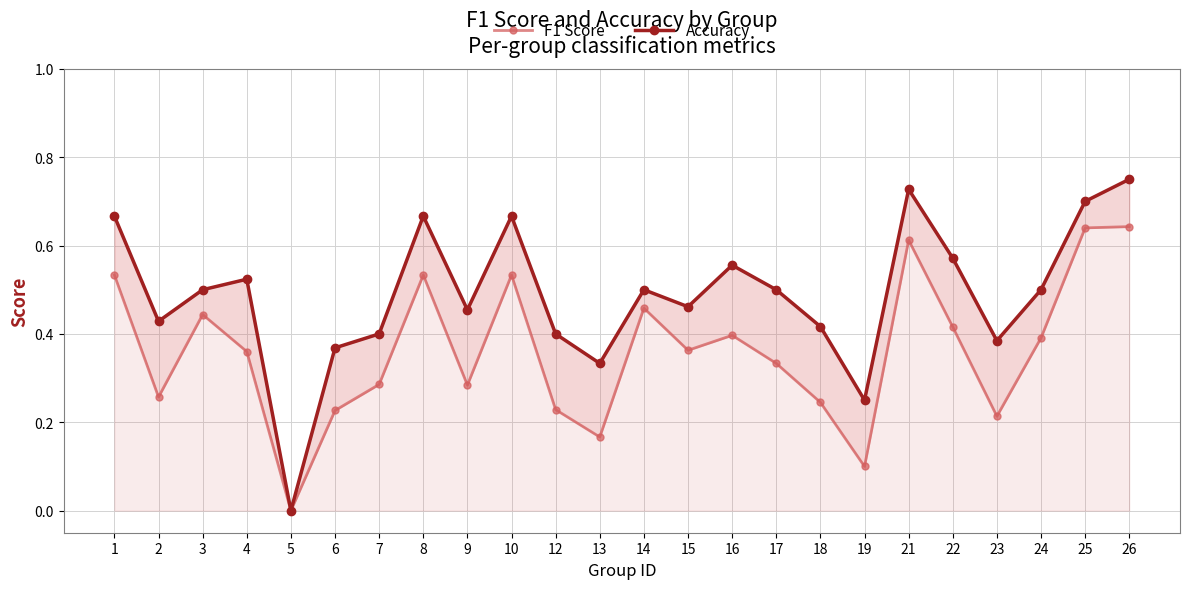

Does the chart display data point markers on the line(s)?

Yes